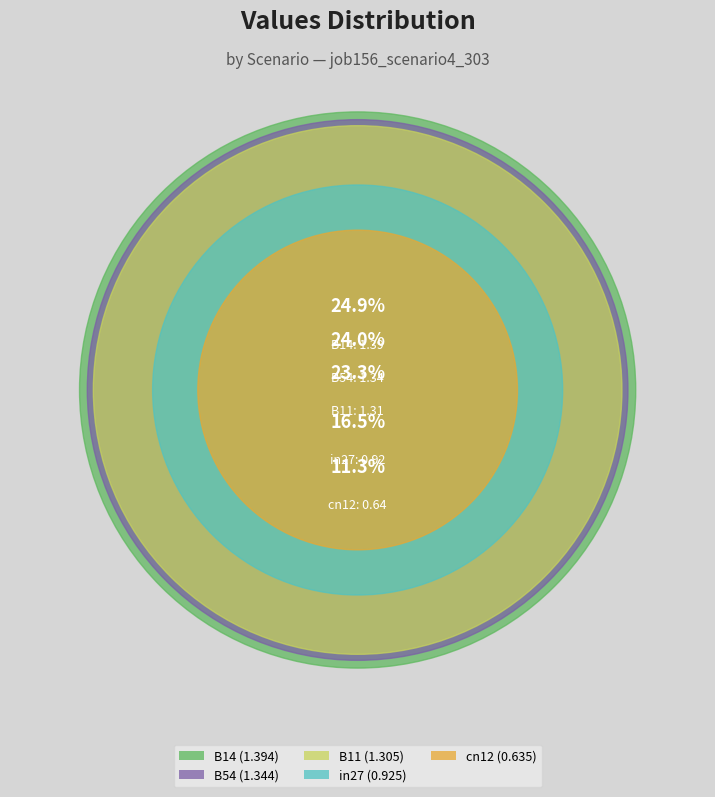

To the nearest percent, what portion does in27 represent?

17%